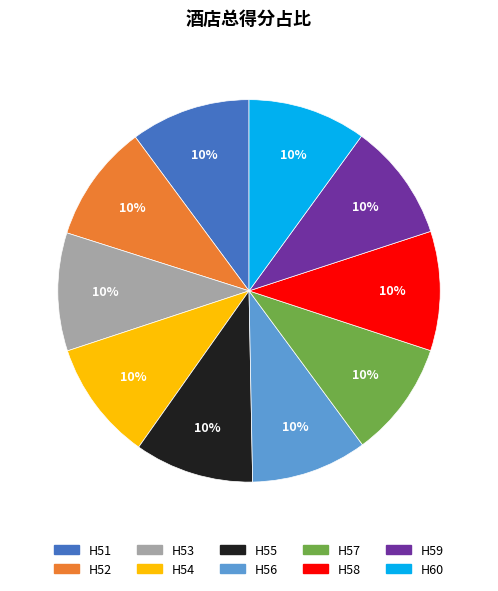

Combined, do H52 and H51 account for over 50%?

No